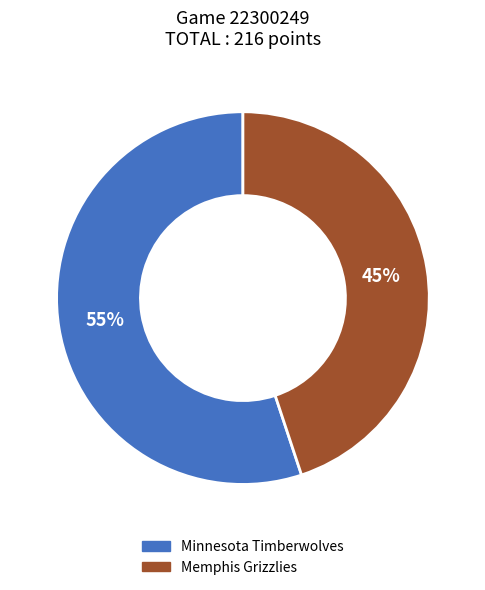

To the nearest percent, what is the difference between the largest and smallest slice percentages?

10%